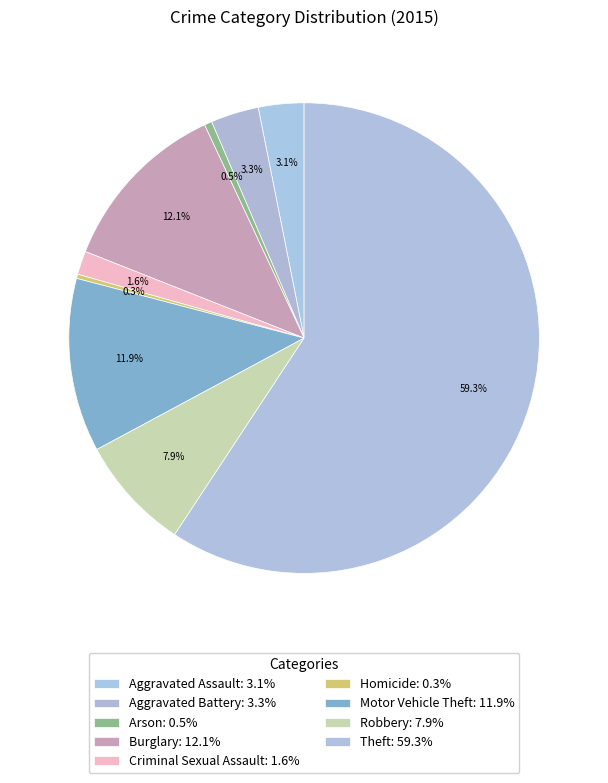

How many slices are in this pie chart?

9